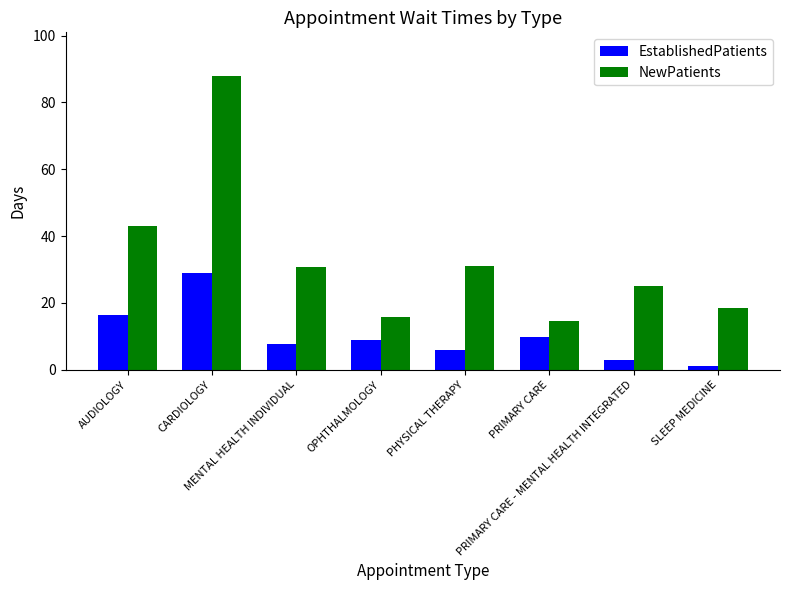

What is the average value of the NewPatients series?

33.3